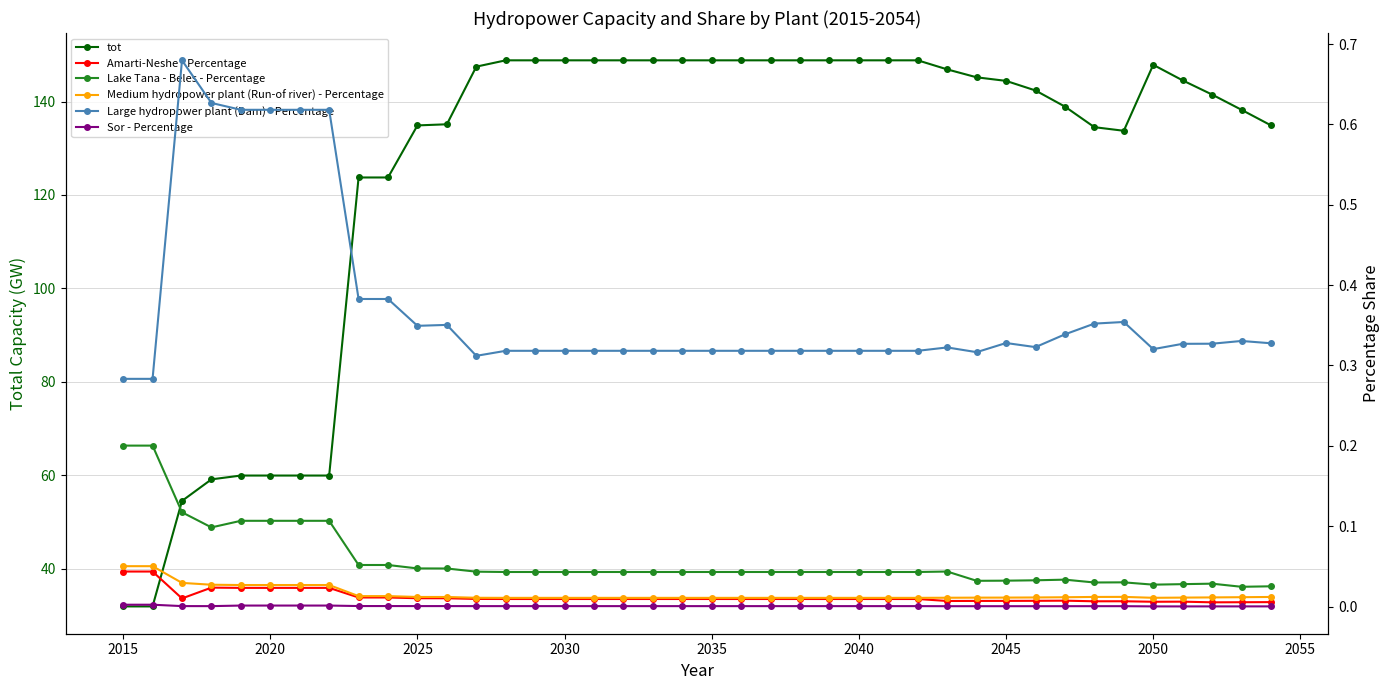

What is the maximum value for tot?

148.8